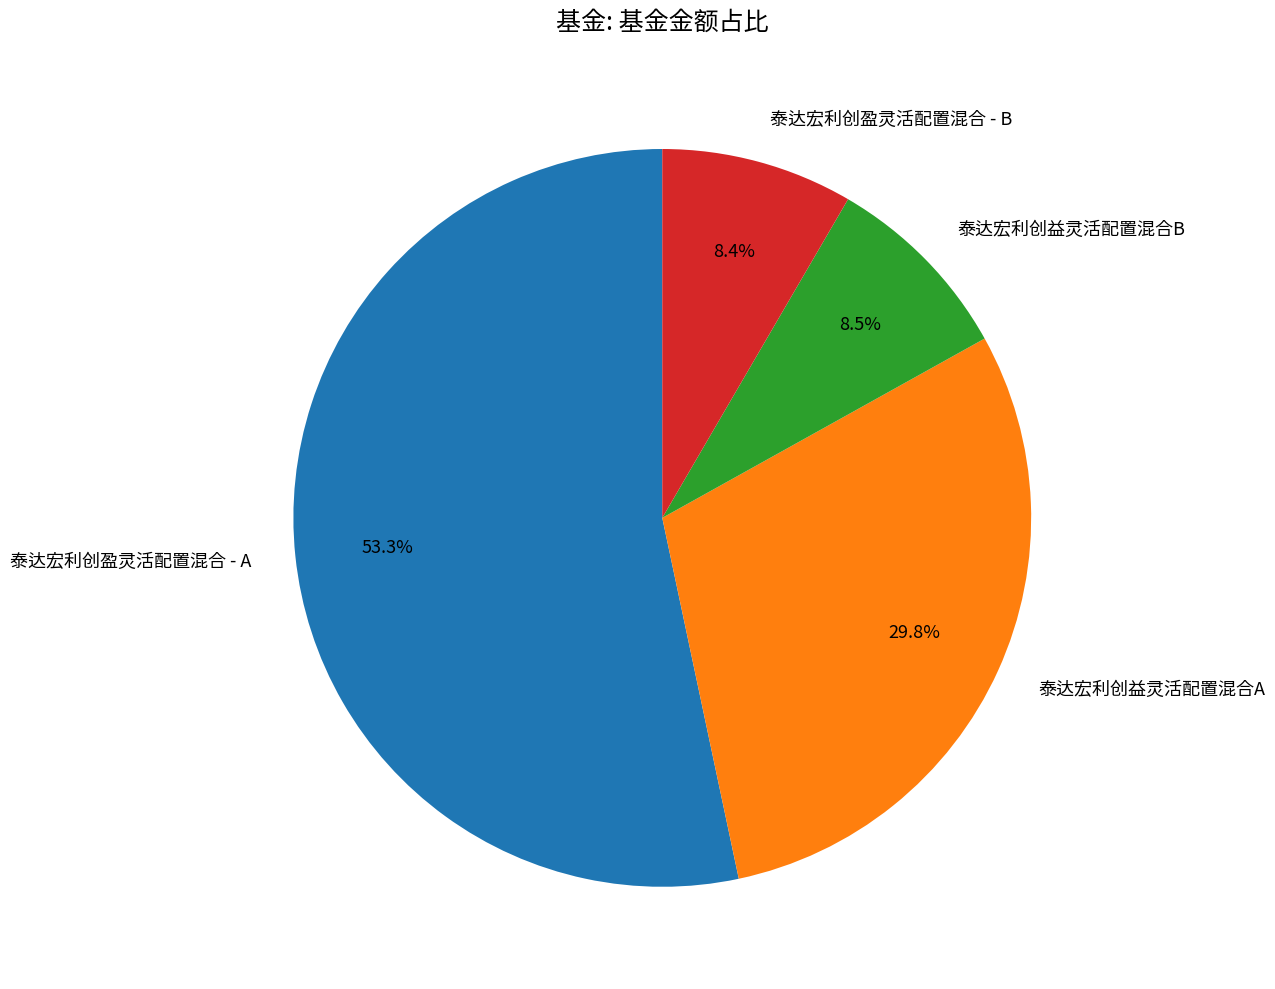

Count the number of slices in the pie.

4